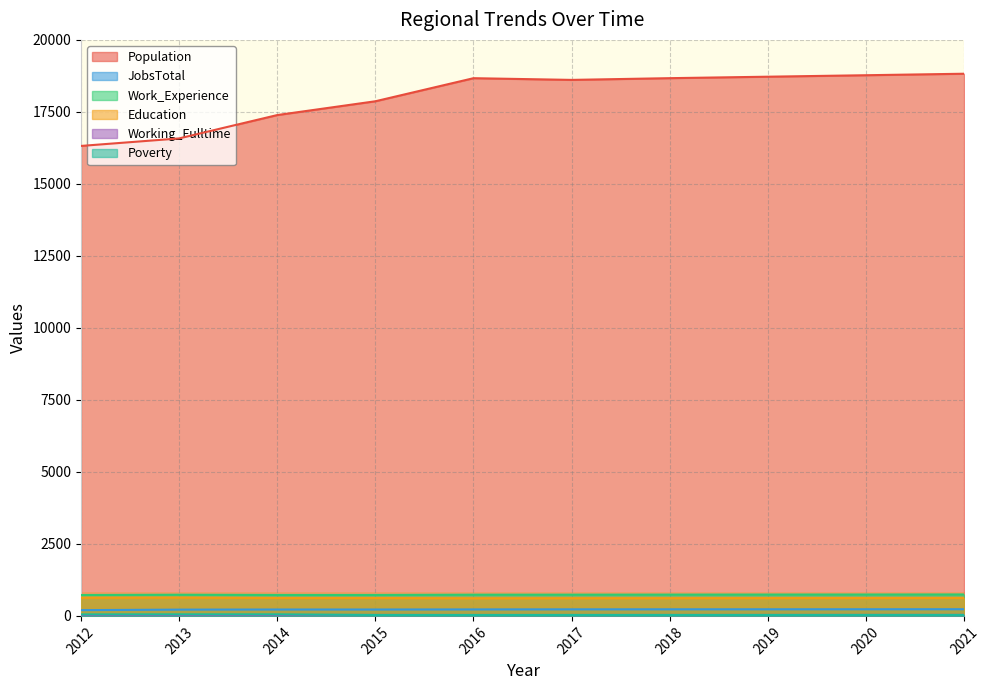

What is the value of the Working_Fulltime point at the 8th from the left?

33